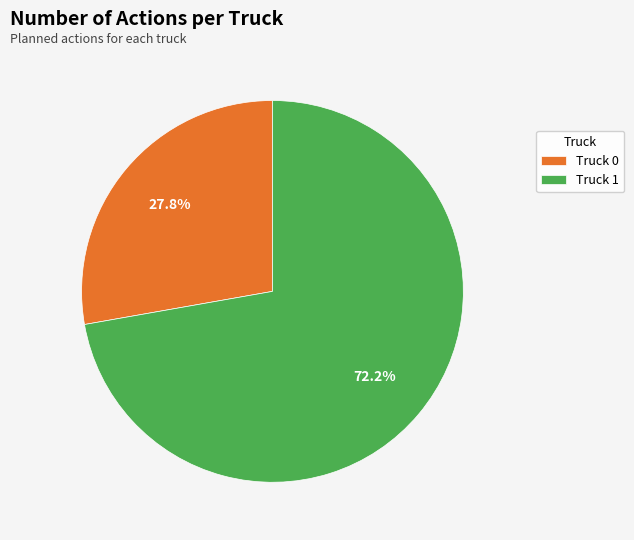

The Truck 0 slice represents 28% of the pie. True or false?

True